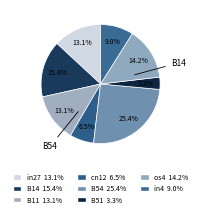

How many slices are in this pie chart?

8